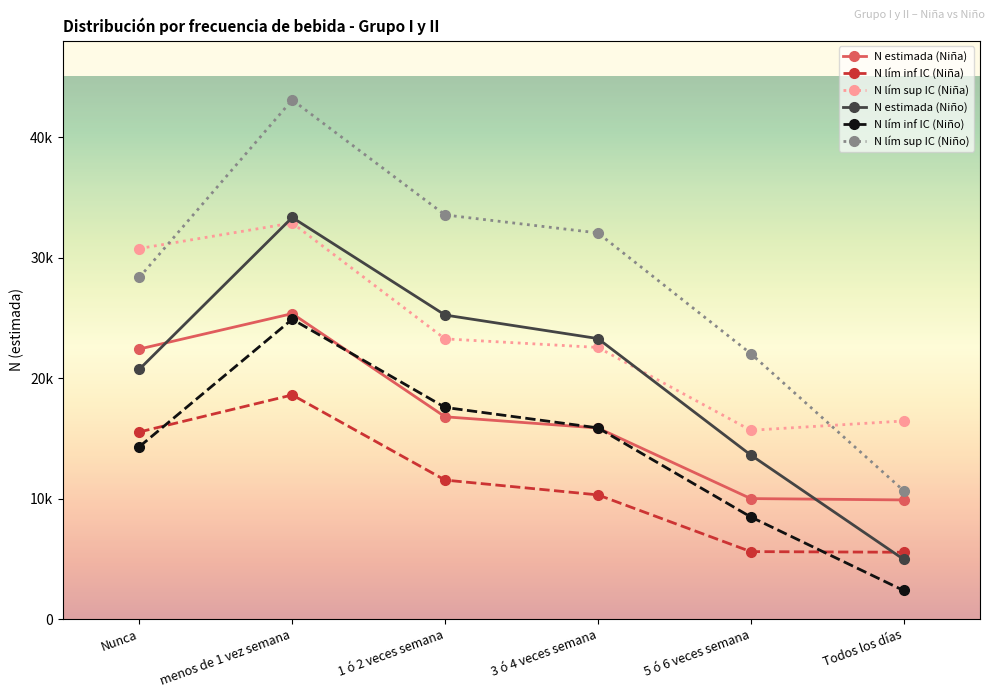

Does the chart have visible grid lines?

No